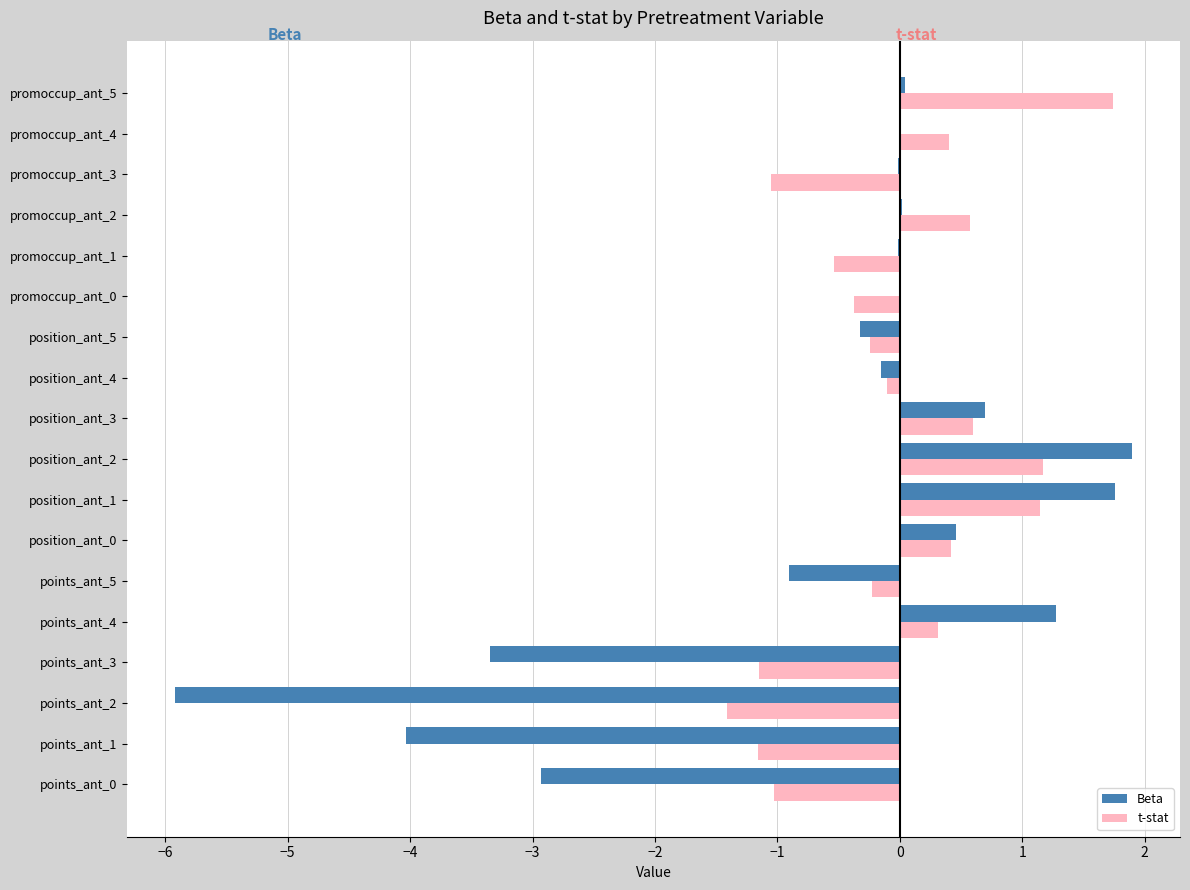

The value of t-stat at points_ant_0 is -1.0. True or false?

True